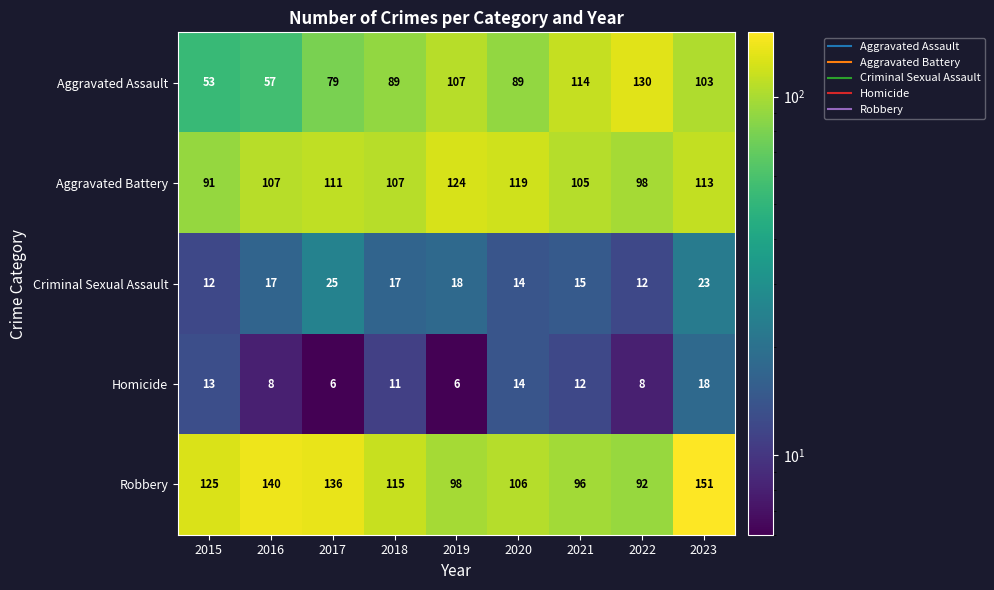

True or false: Aggravated Assault has a value of 114 at 2021.

True